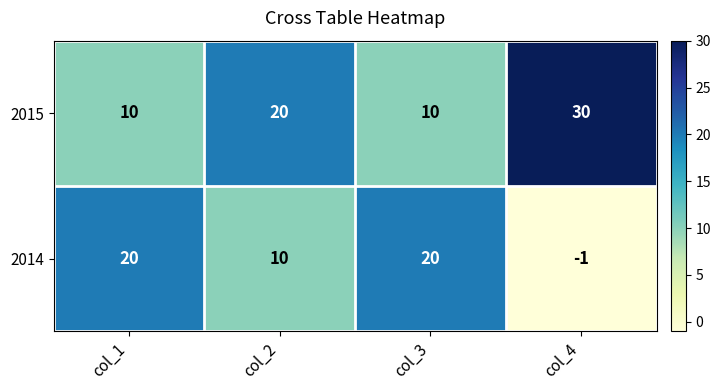

What is the total value across all series at col_3?

30